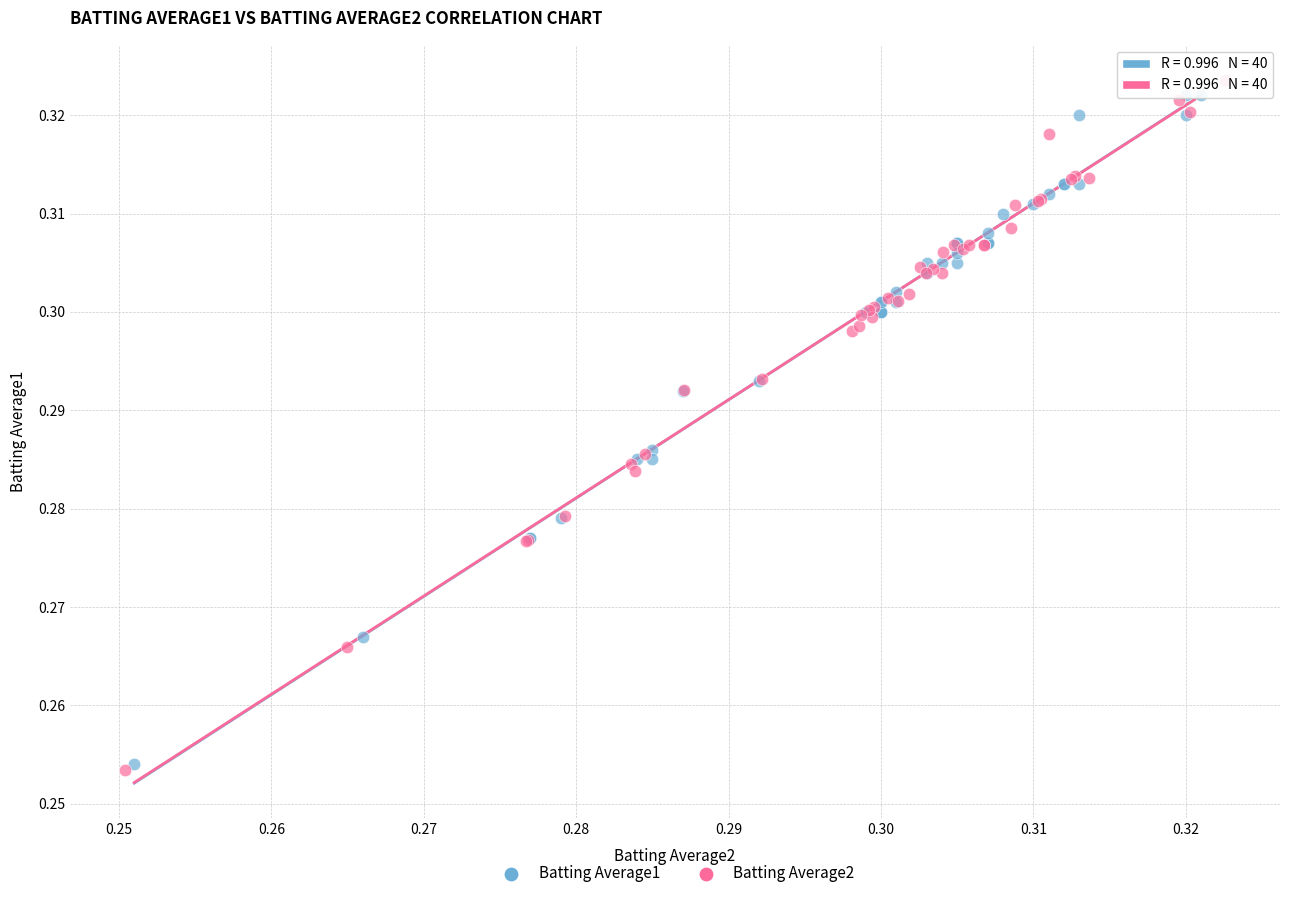

What are all the series names shown in the legend?

Batting Average1, Batting Average2